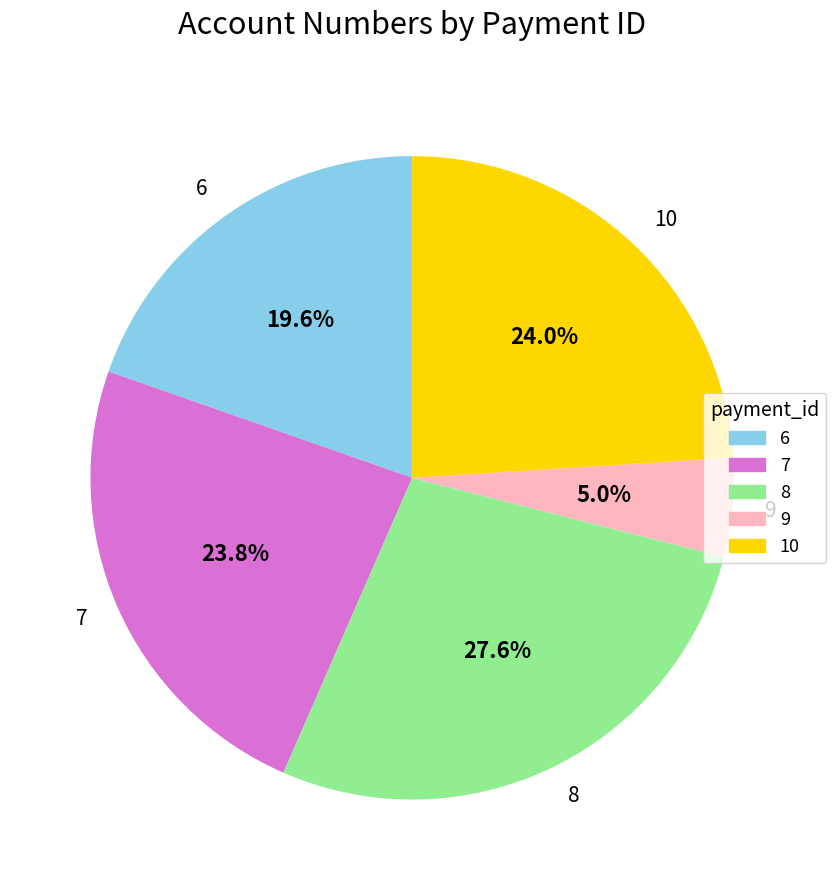

True or false: 8 accounts for 17% of the total.

False